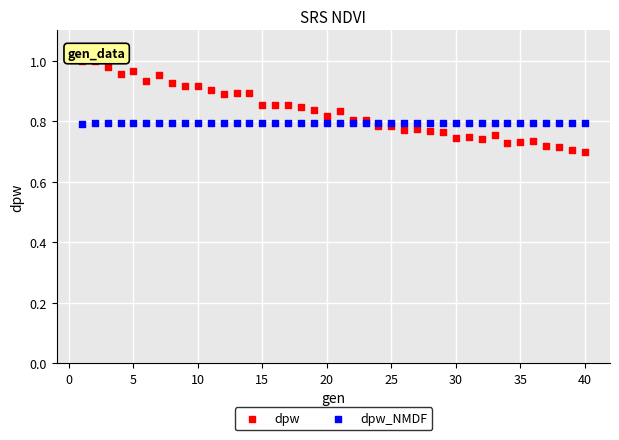

Which series has the largest Y range (max minus min)?

dpw